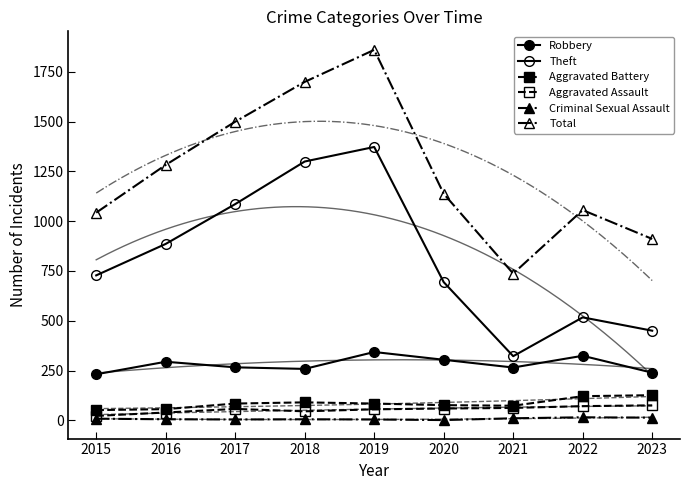

What is the value of the Aggravated Assault point at the 6th from the left?

59